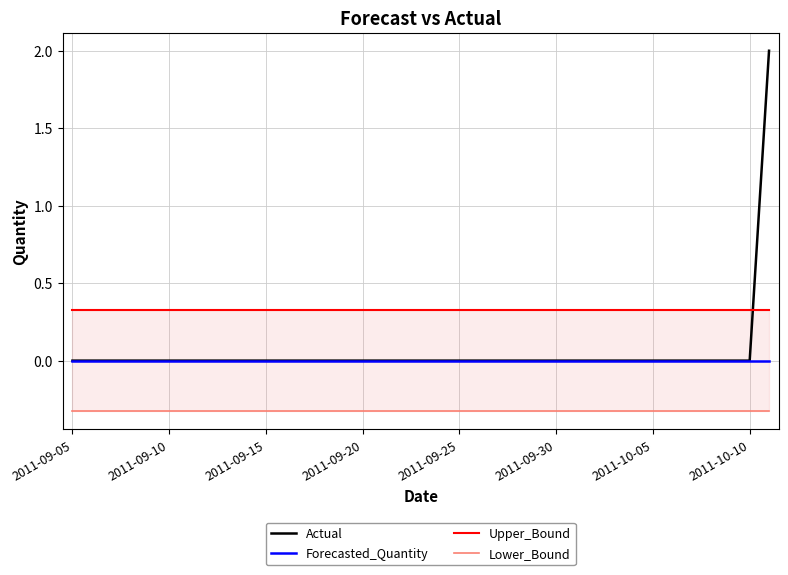

True or false: Forecasted_Quantity has a value of 0 at 2011-10-10.

True